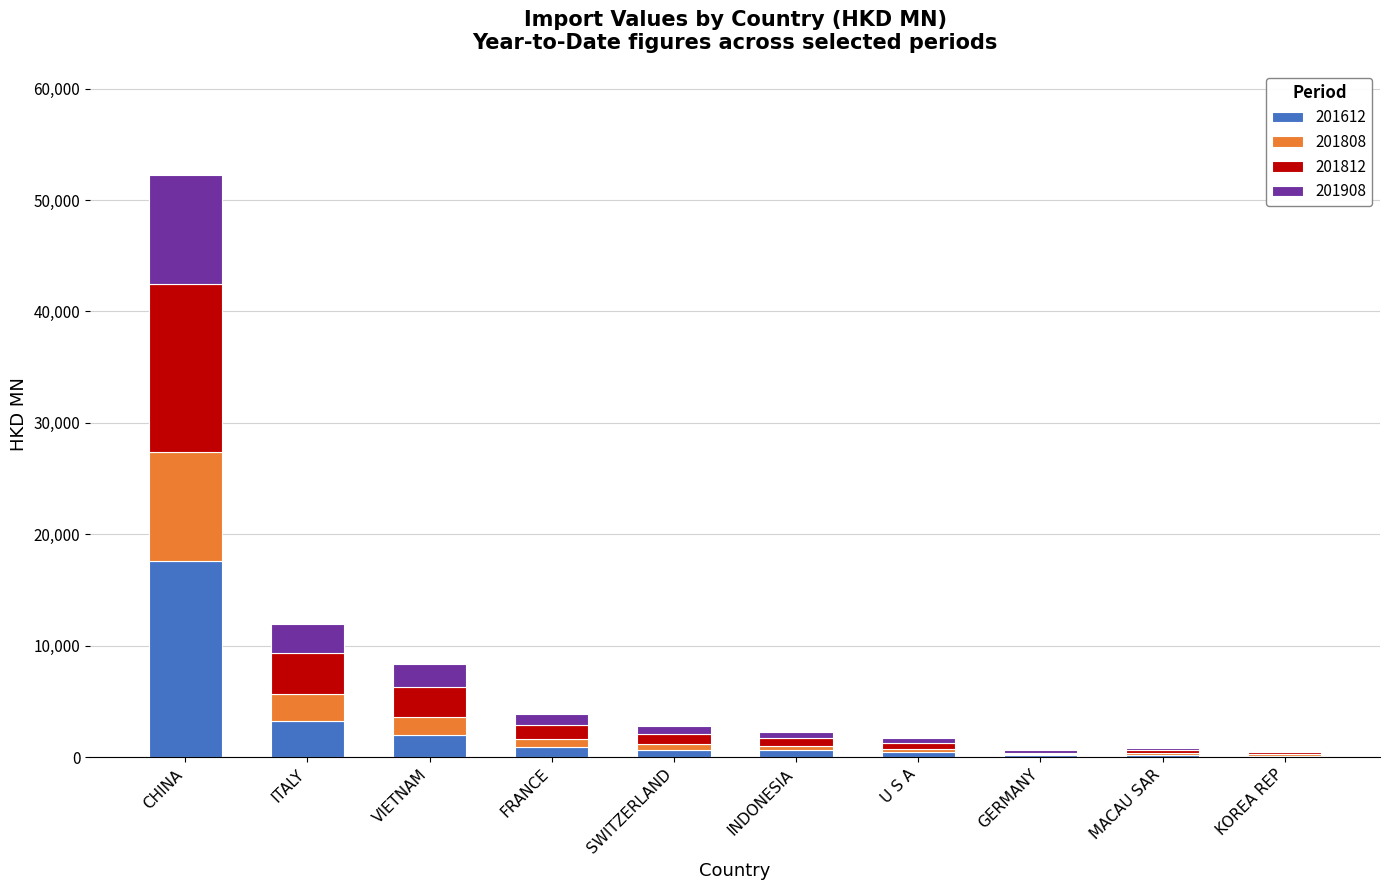

Which category has the highest value in the 201612 series?

CHINA